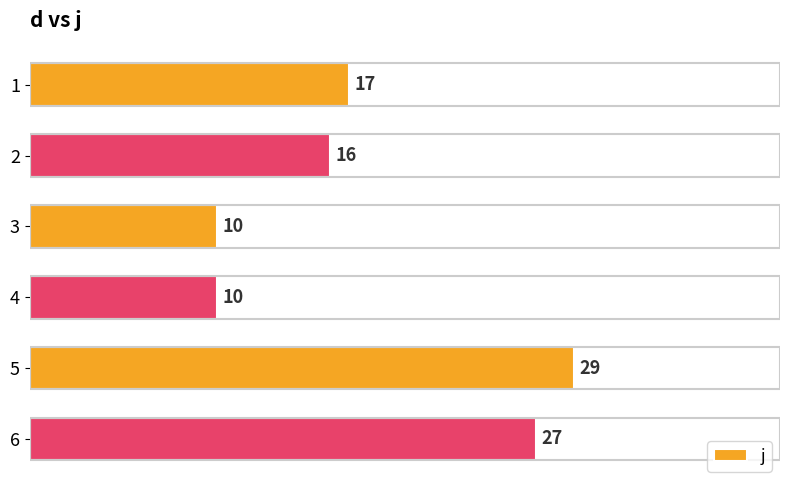

The value at 4 is 10. True or false?

True